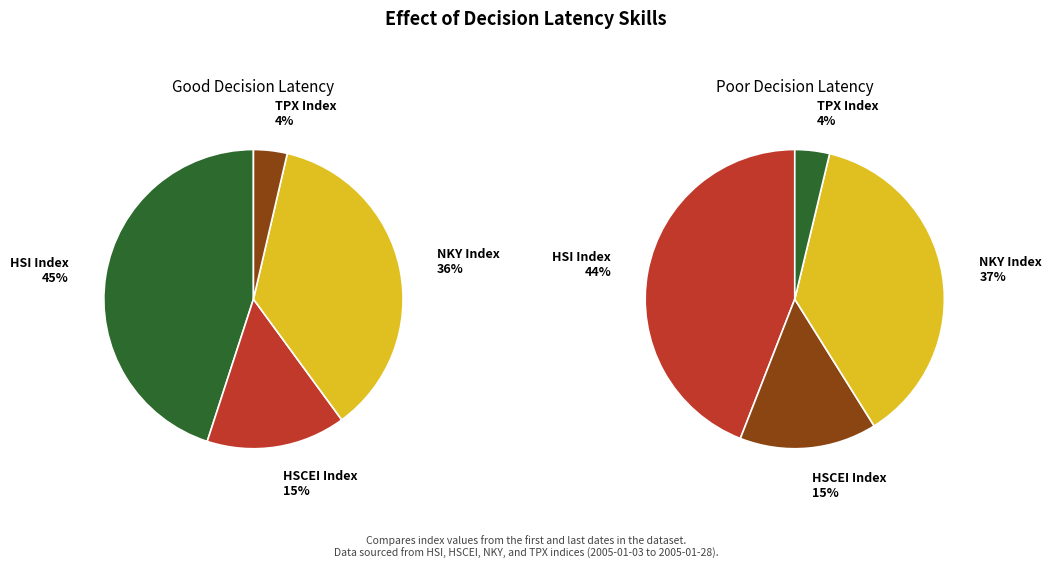

Is it true that 2 is 23% of the pie?

False